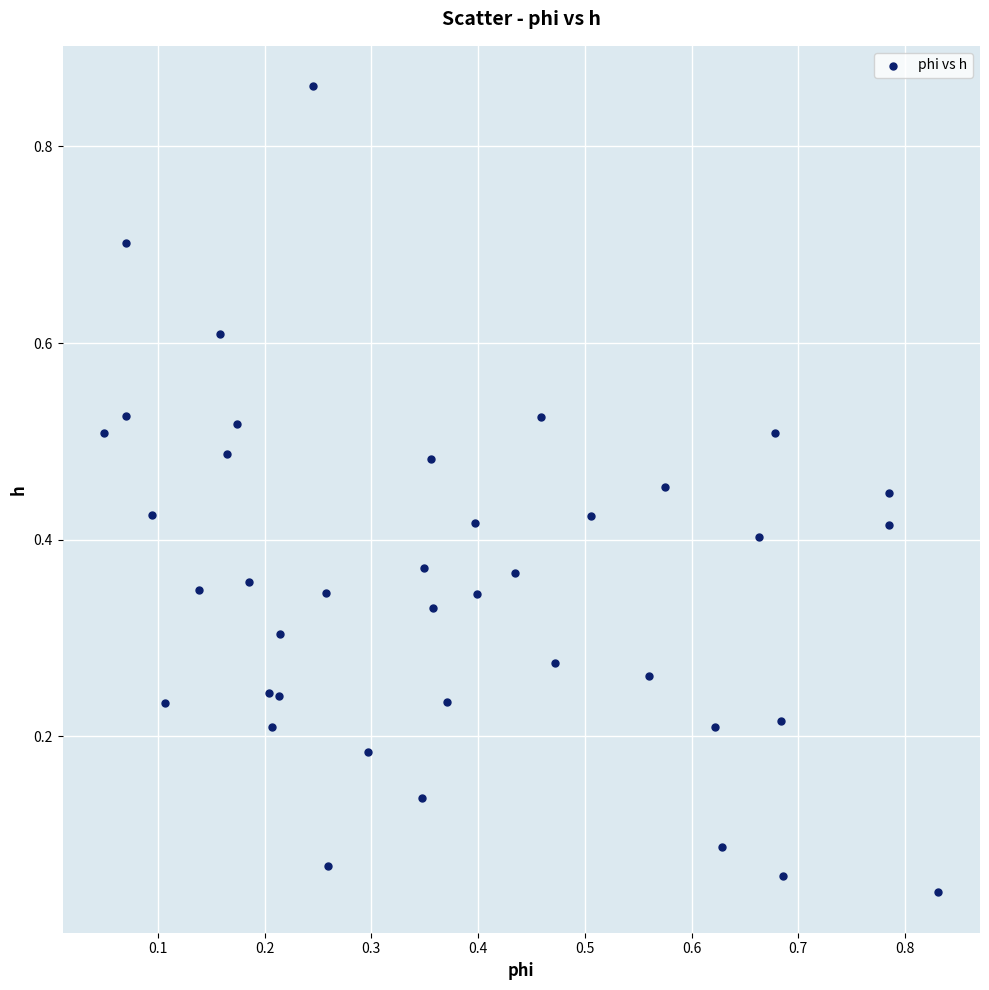

What is the range of Y values (max minus min)?

0.8